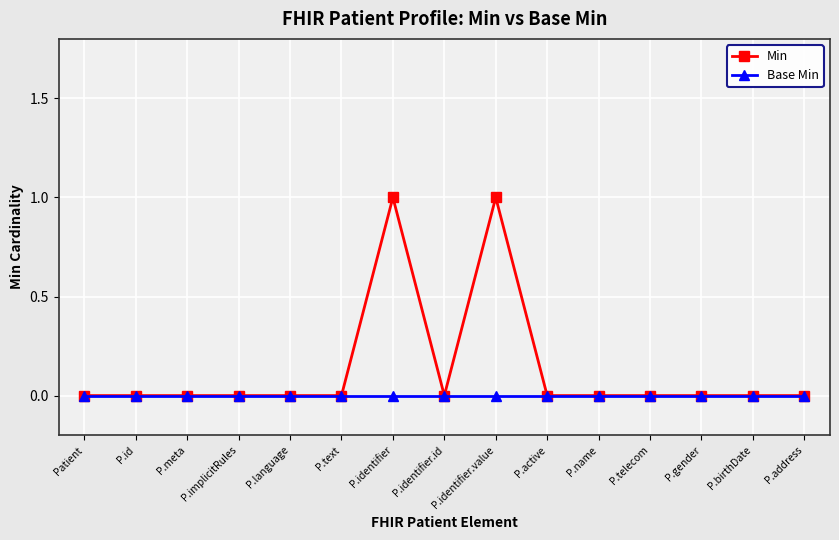

Rank the series by their maximum value, from lowest to highest.

Base Min, Min